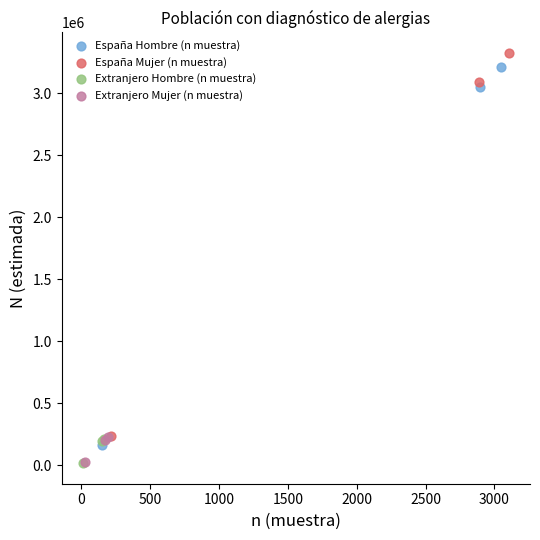

Which series reaches the maximum Y coordinate?

España Mujer (n muestra)